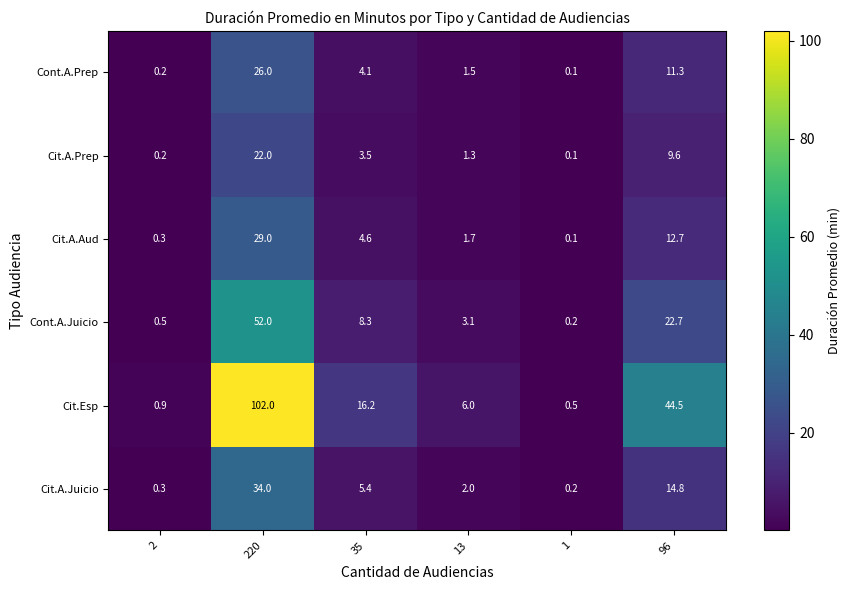

What is the difference between the highest and lowest values at 35?

12.7